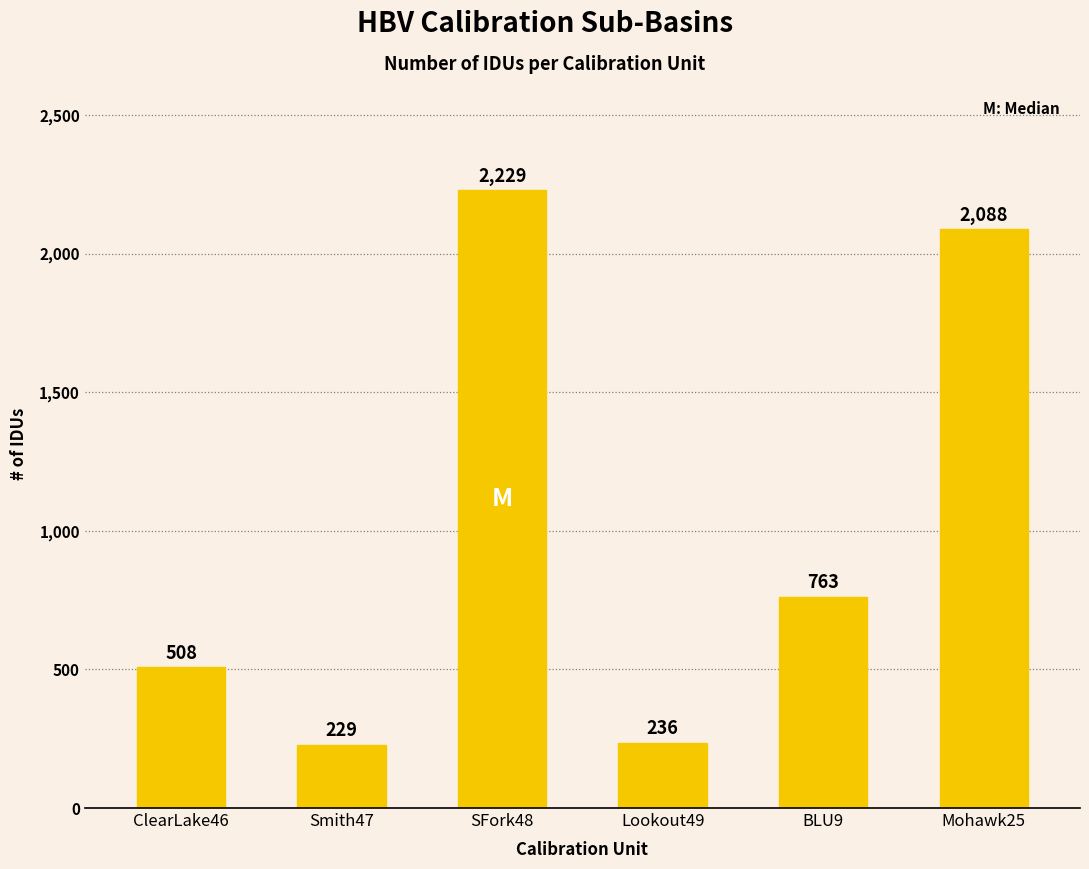

What is the change in value from ClearLake46 to SFork48?

+1721